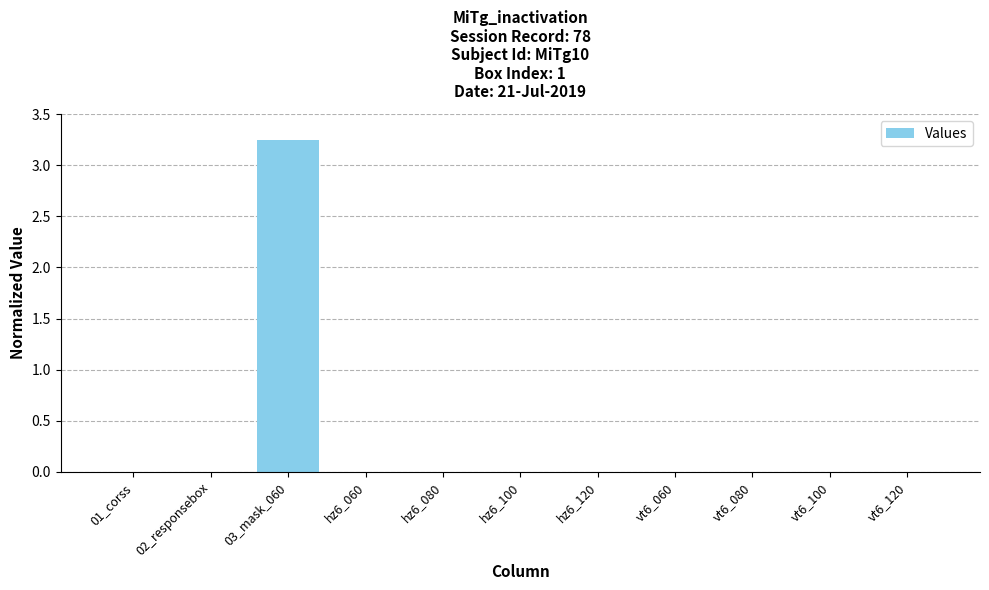

Which category has the highest value across all series?

03_mask_060